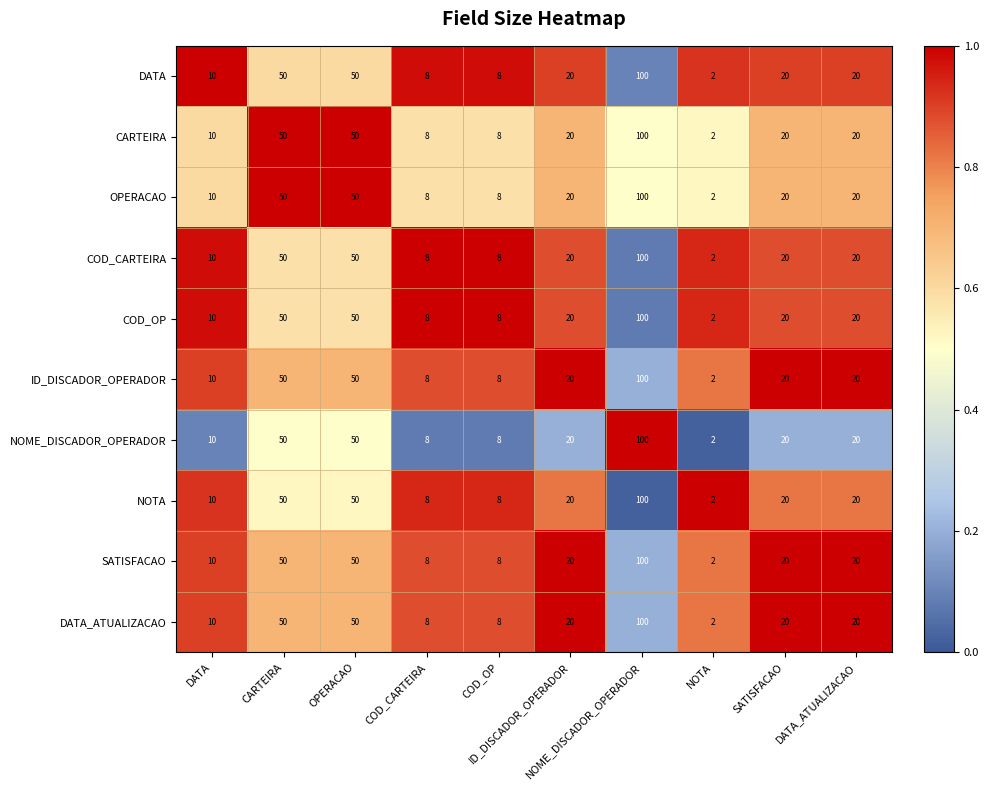

At how many categories does at least one series exceed 21?

3